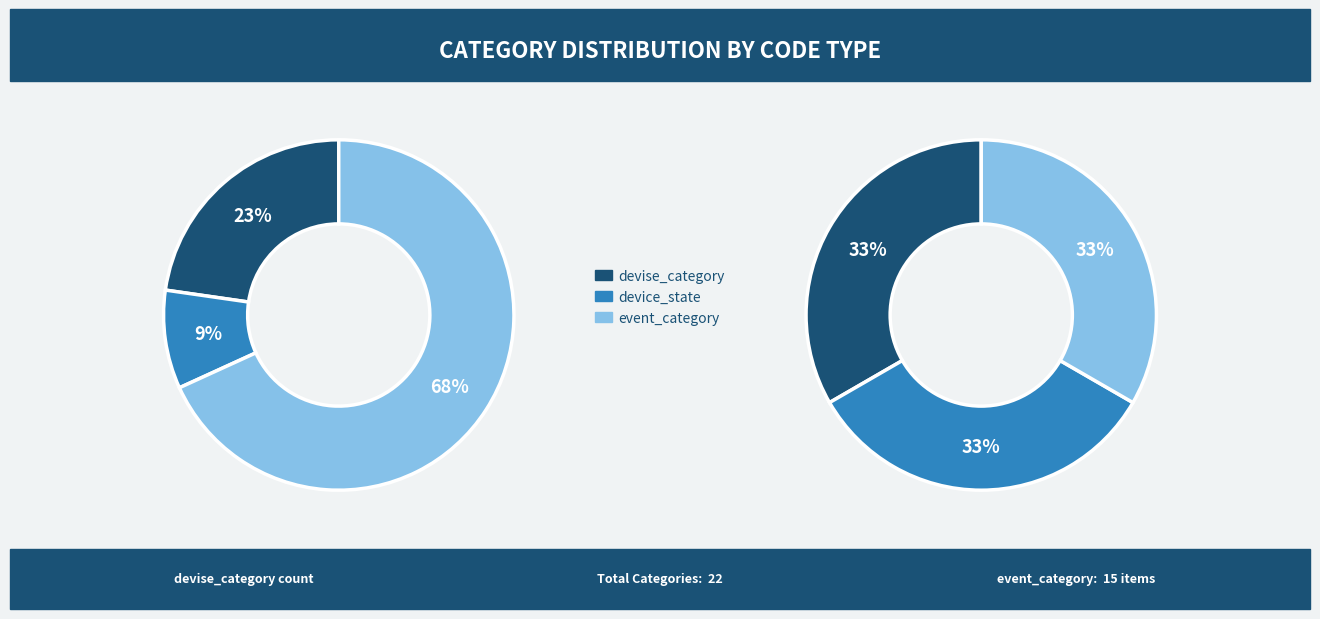

To the nearest percent, what is the difference between the largest and smallest slice percentages?

59%